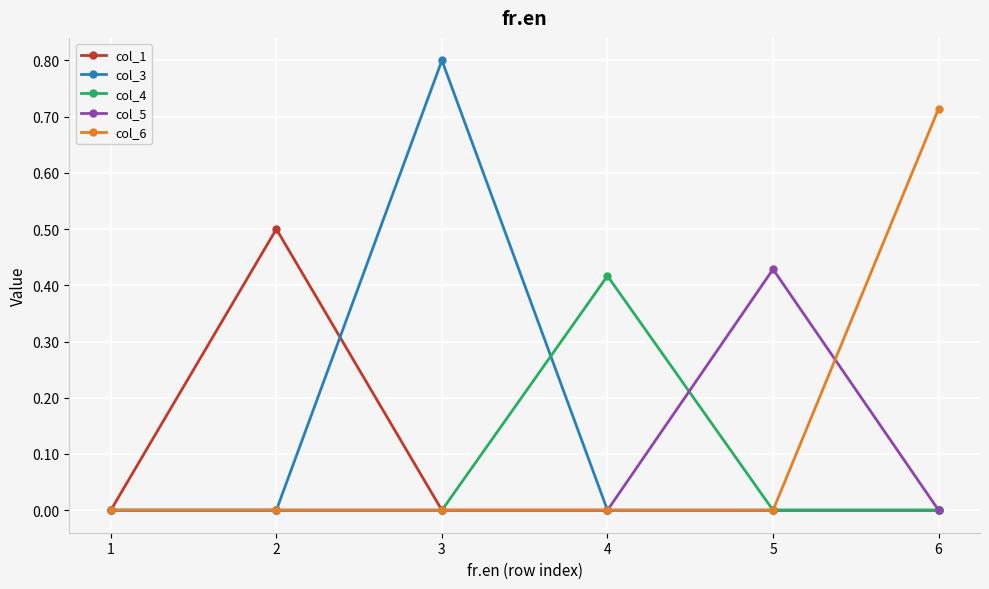

The col_1 series shows 0.0 at 1. True or false?

True